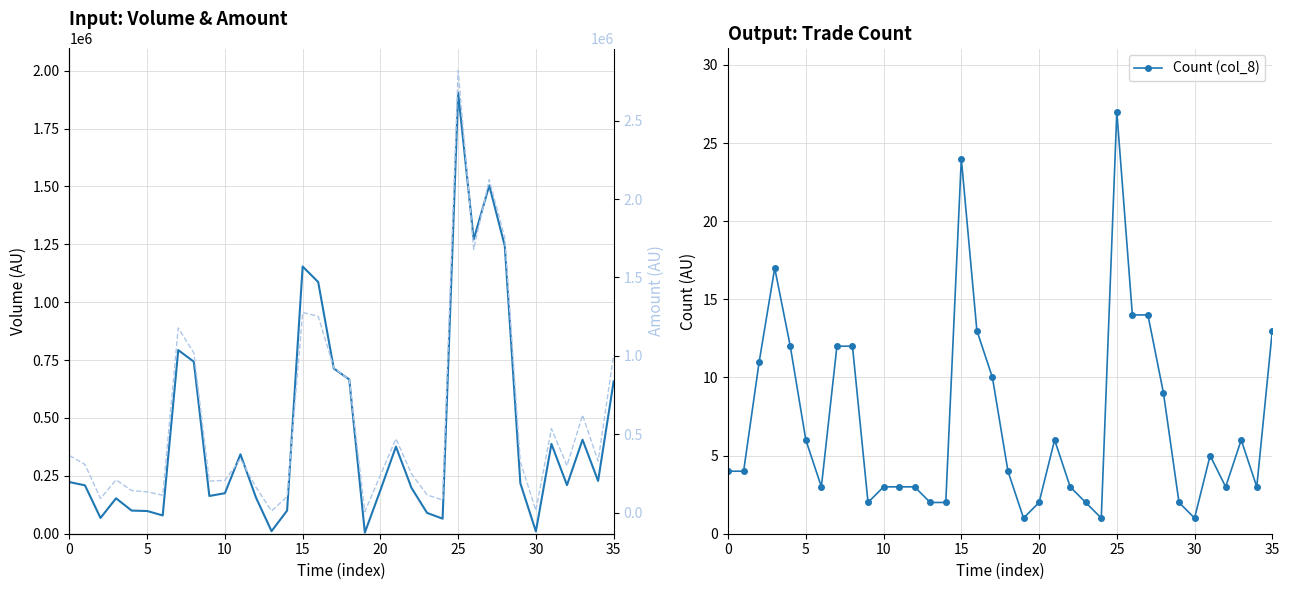

True or false: Count (col_8) has more than 0 points higher than both neighbors.

True